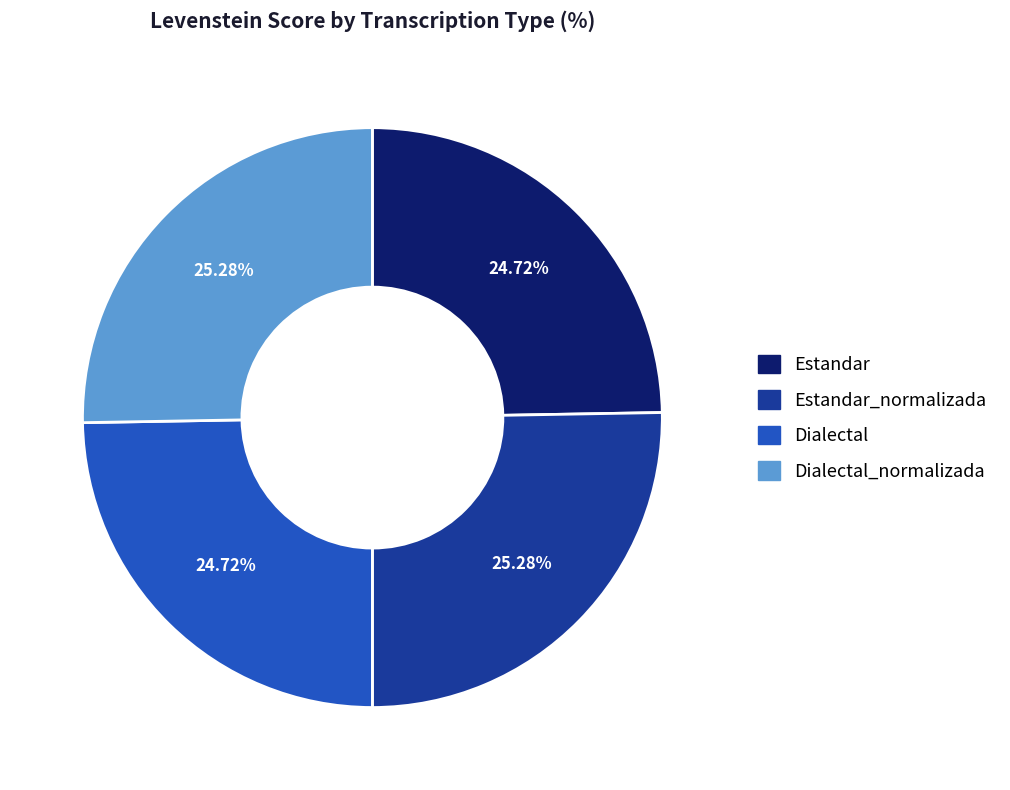

Between Dialectal and Estandar_normalizada, which is larger?

Estandar_normalizada